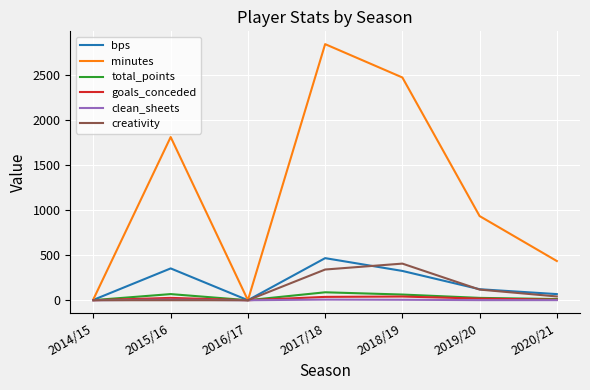

Which series has the widest spread of values?

minutes